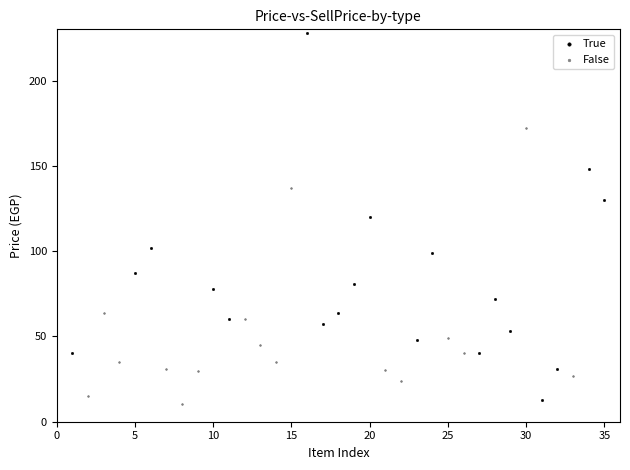

Which series has the largest Y range (max minus min)?

True